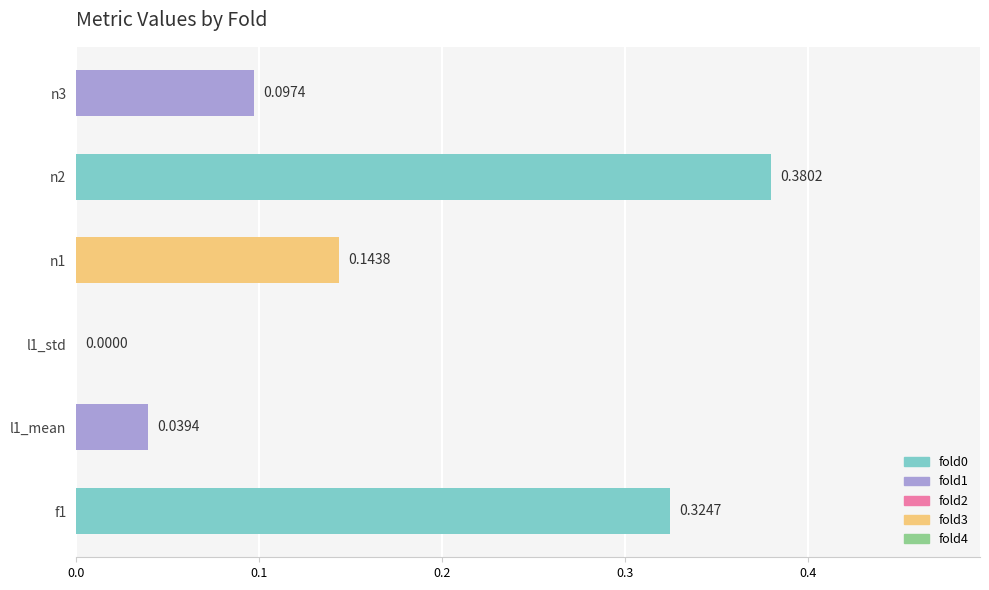

How many categories are shown in the chart?

6